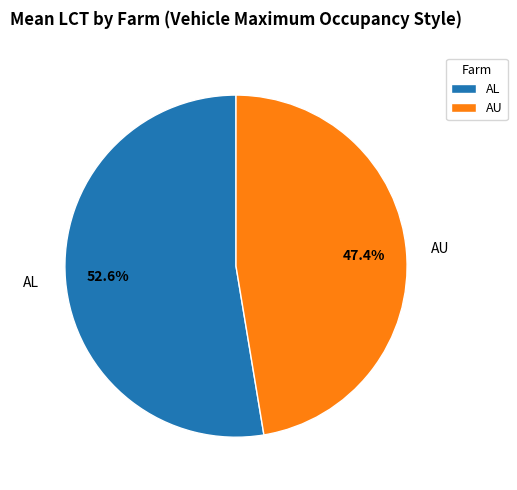

Rank the categories by value from lowest to highest.

AU, AL